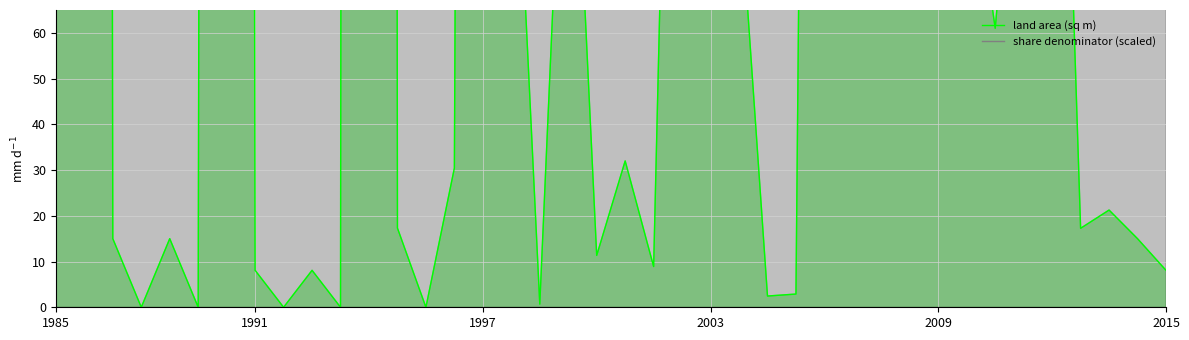

True or false: land area (sq m) has more than 2 points higher than both neighbors.

True